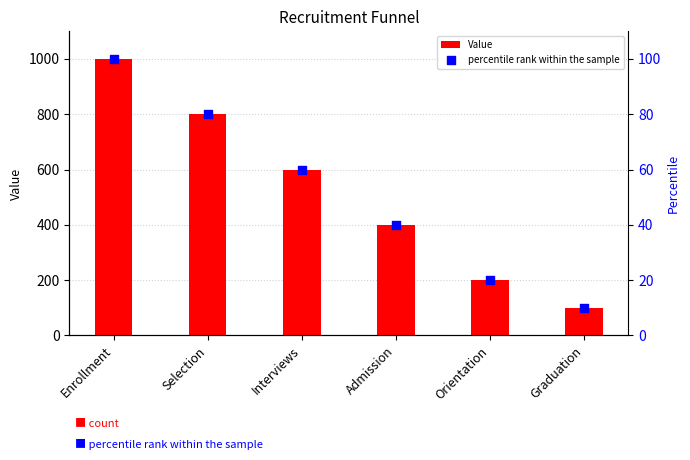

Is the value of Value at Enrollment greater than the value of percentile rank within the sample at Interviews?

Yes